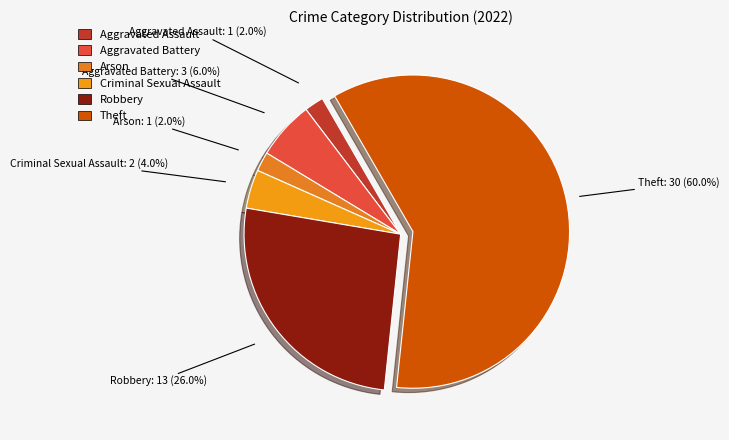

What is the largest slice in the pie chart?

Theft